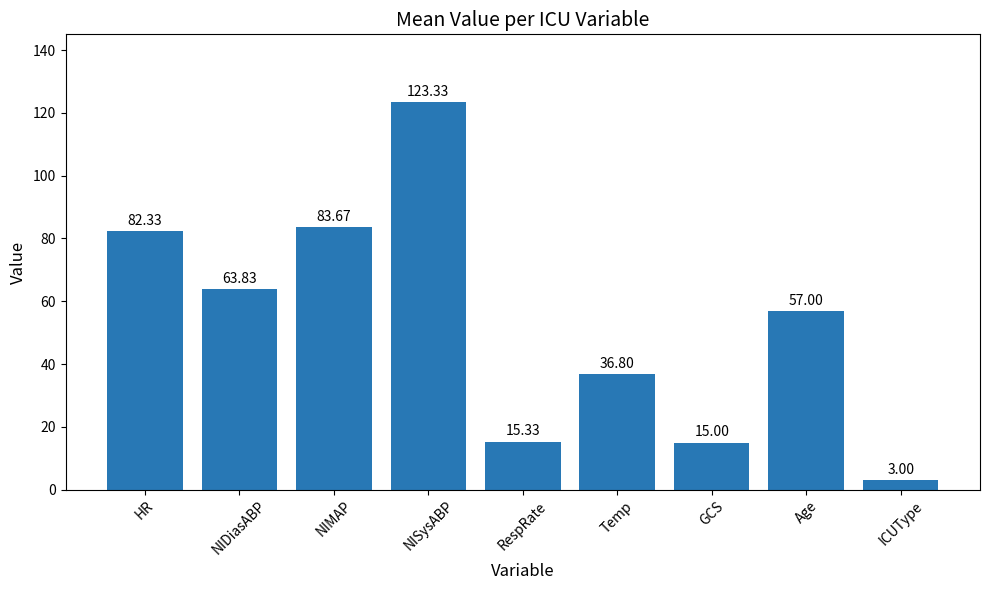

Which category has the highest value across all series?

NISysABP